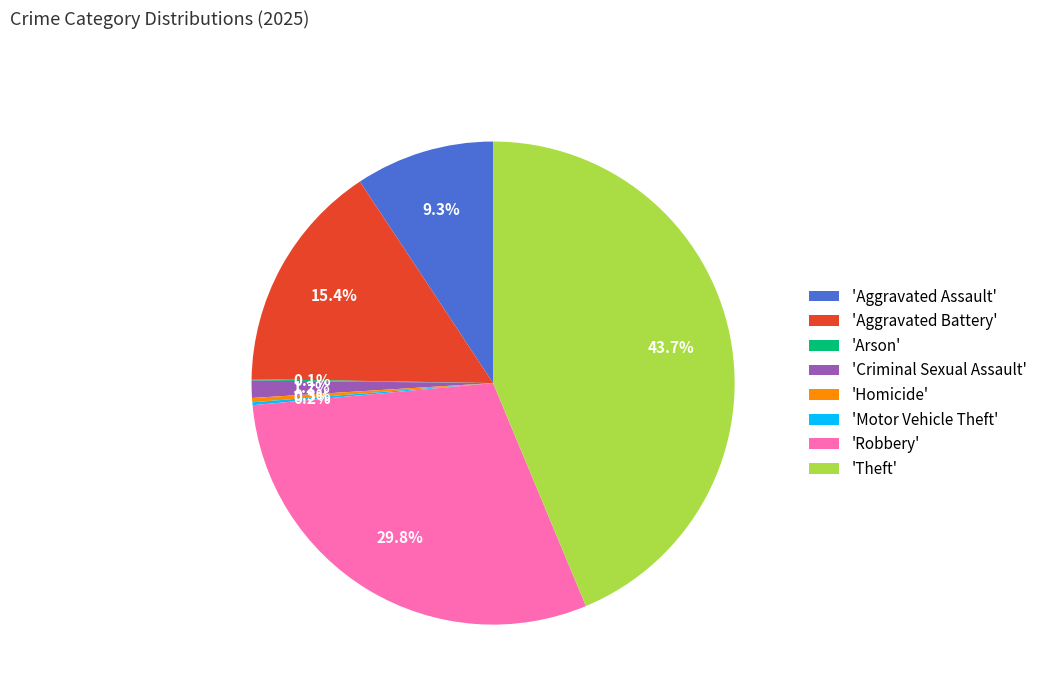

Combined, do 'Theft' and 'Aggravated Assault' account for over 50%?

Yes